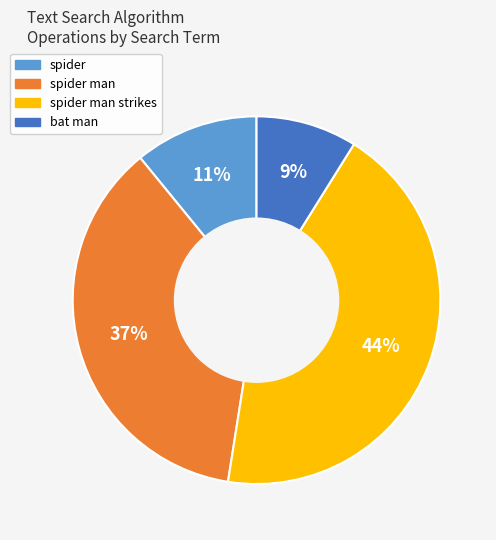

Does any single category account for the majority?

No